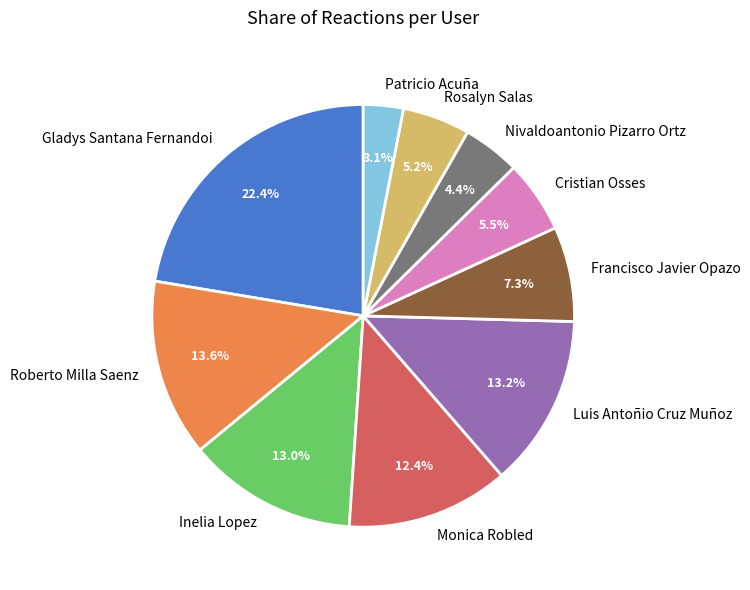

Is there any slice that represents more than half of the pie?

No